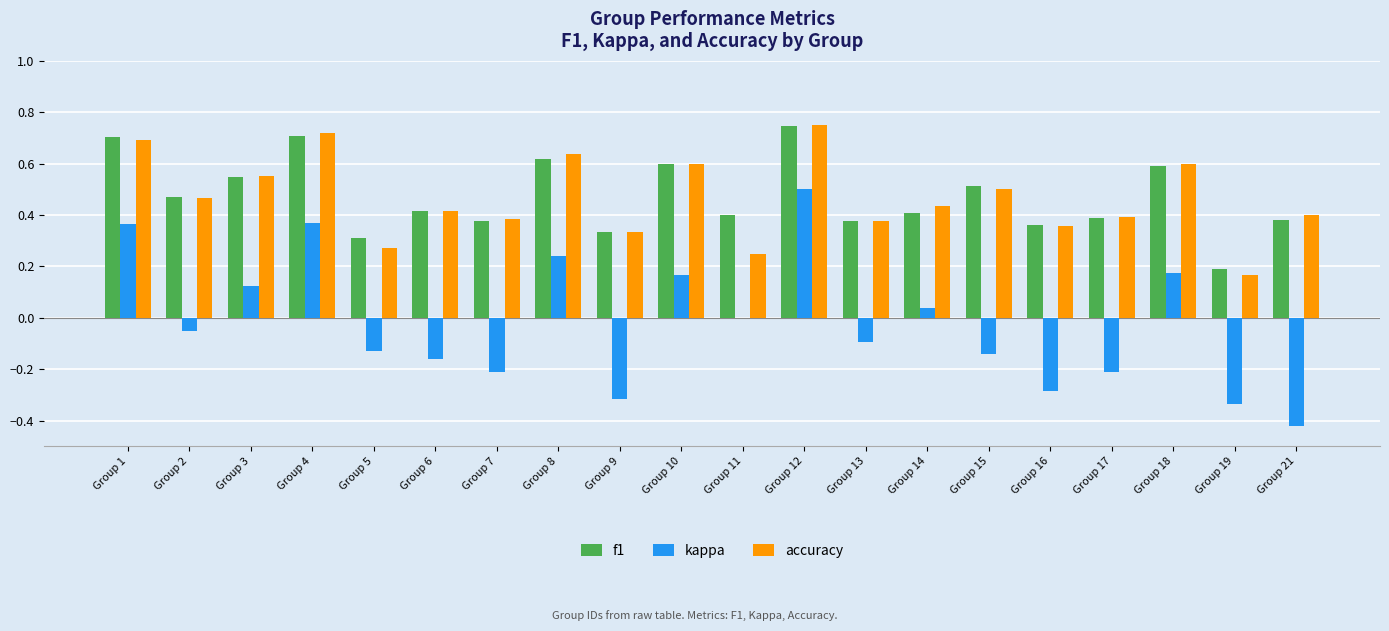

The value of f1 at Group 19 is 0.1. True or false?

False